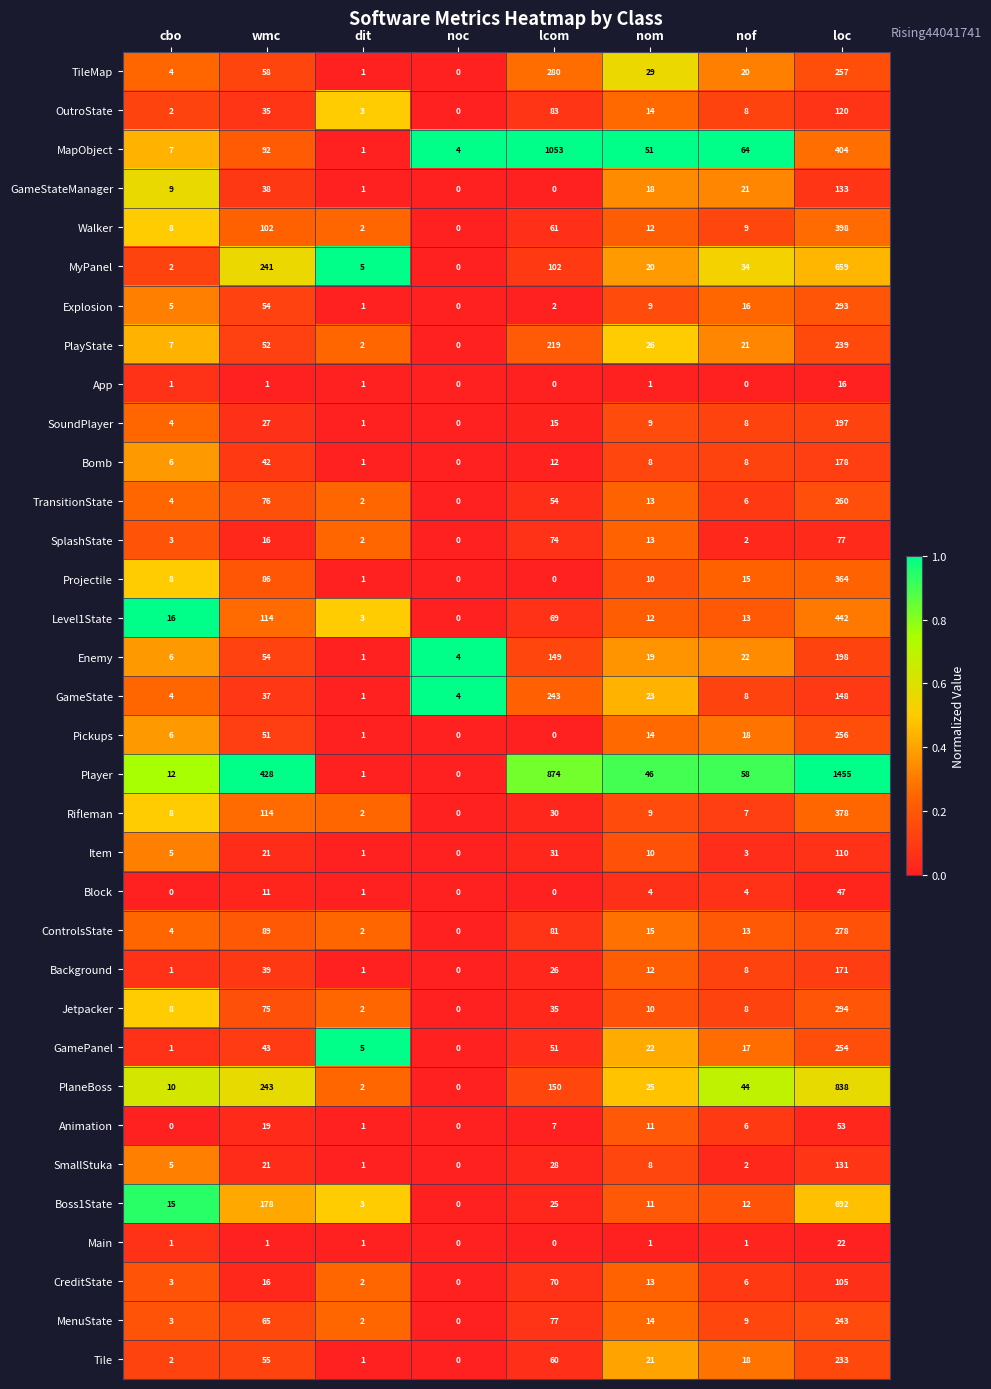

At which category is the sum across all series the highest?

loc